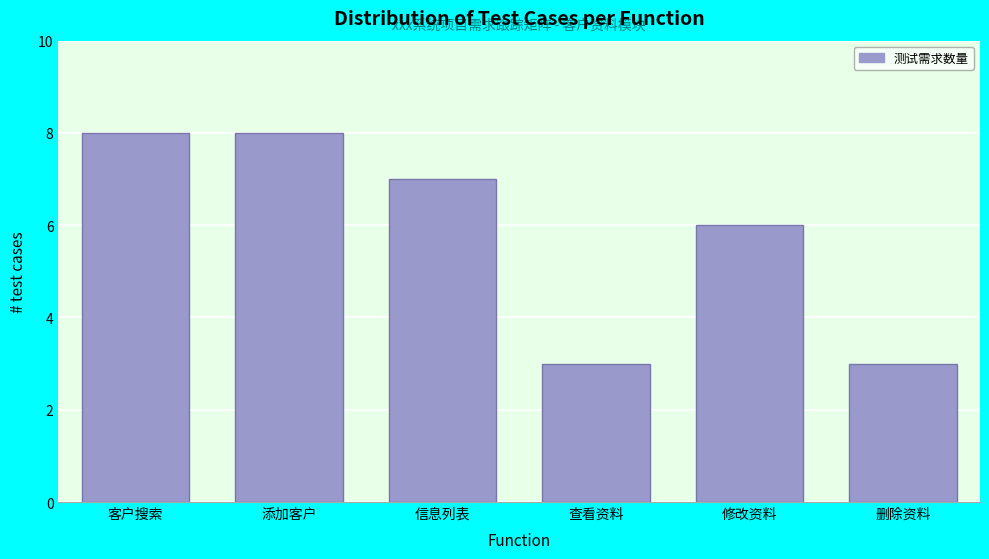

Reading left to right, what are all the values shown in this chart?

8	8	7	3	6	3